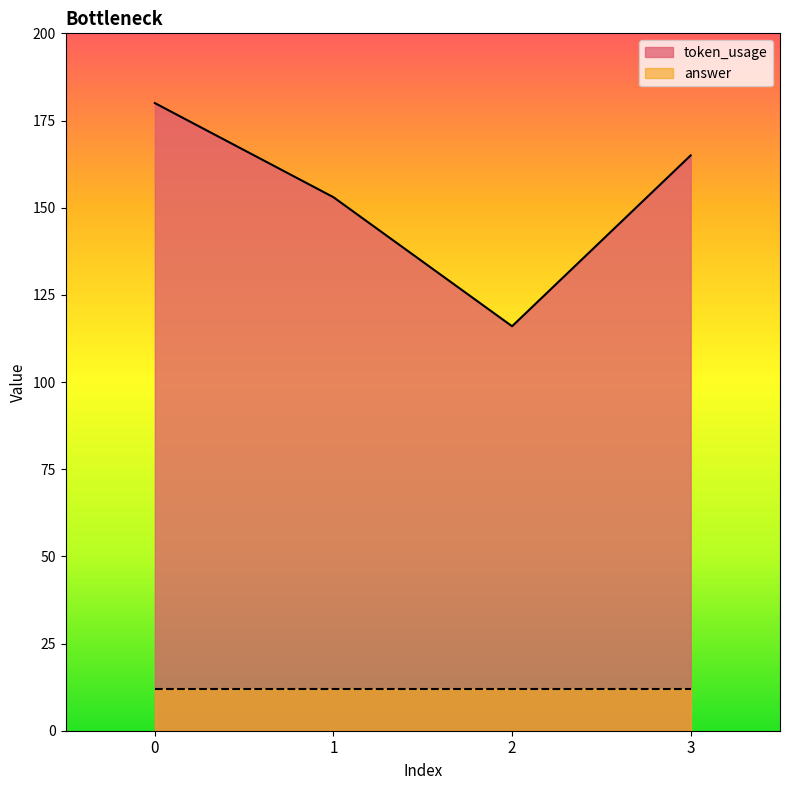

True or false: token_usage has more than 0 interior local peaks.

False